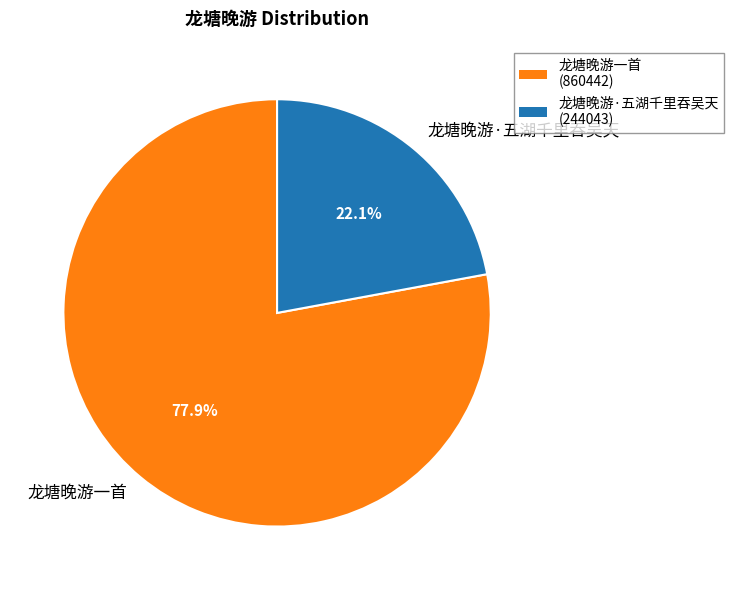

Rank the categories by value from lowest to highest.

龙塘晚游·五湖千里吞吴天, 龙塘晚游一首